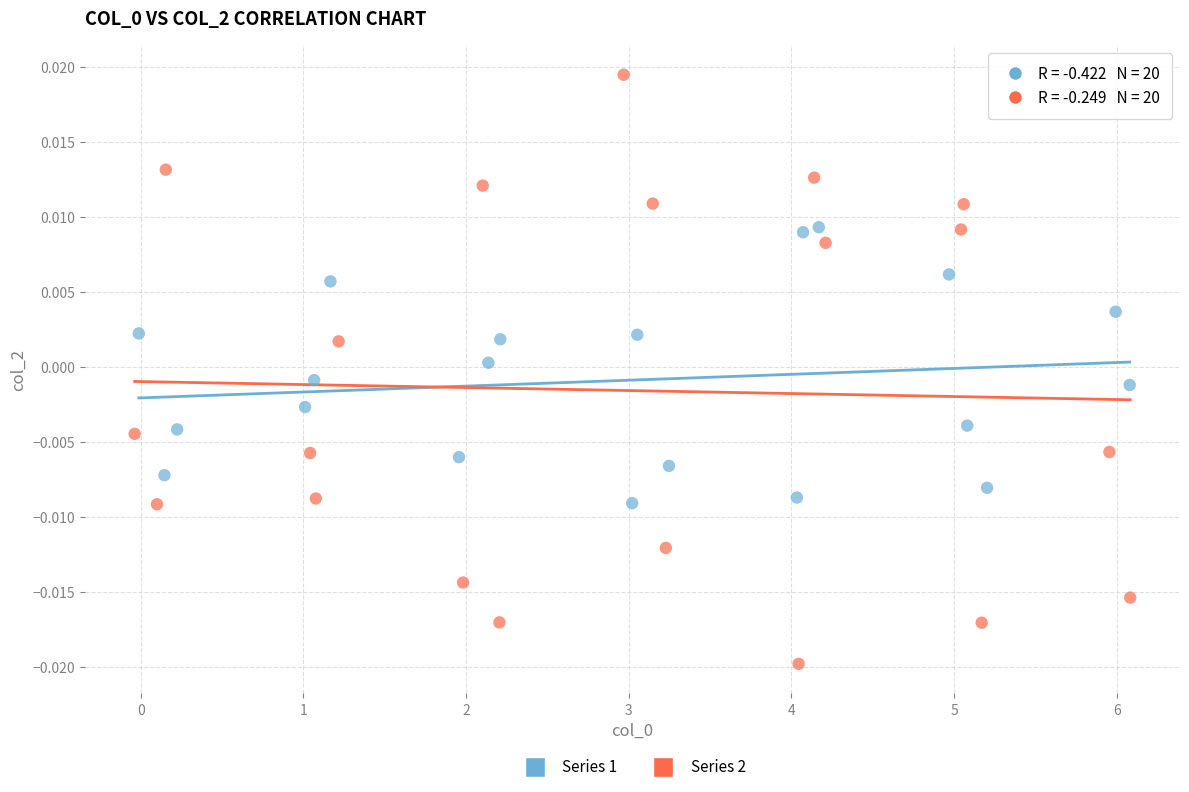

Which series reaches the maximum Y coordinate?

Series 2